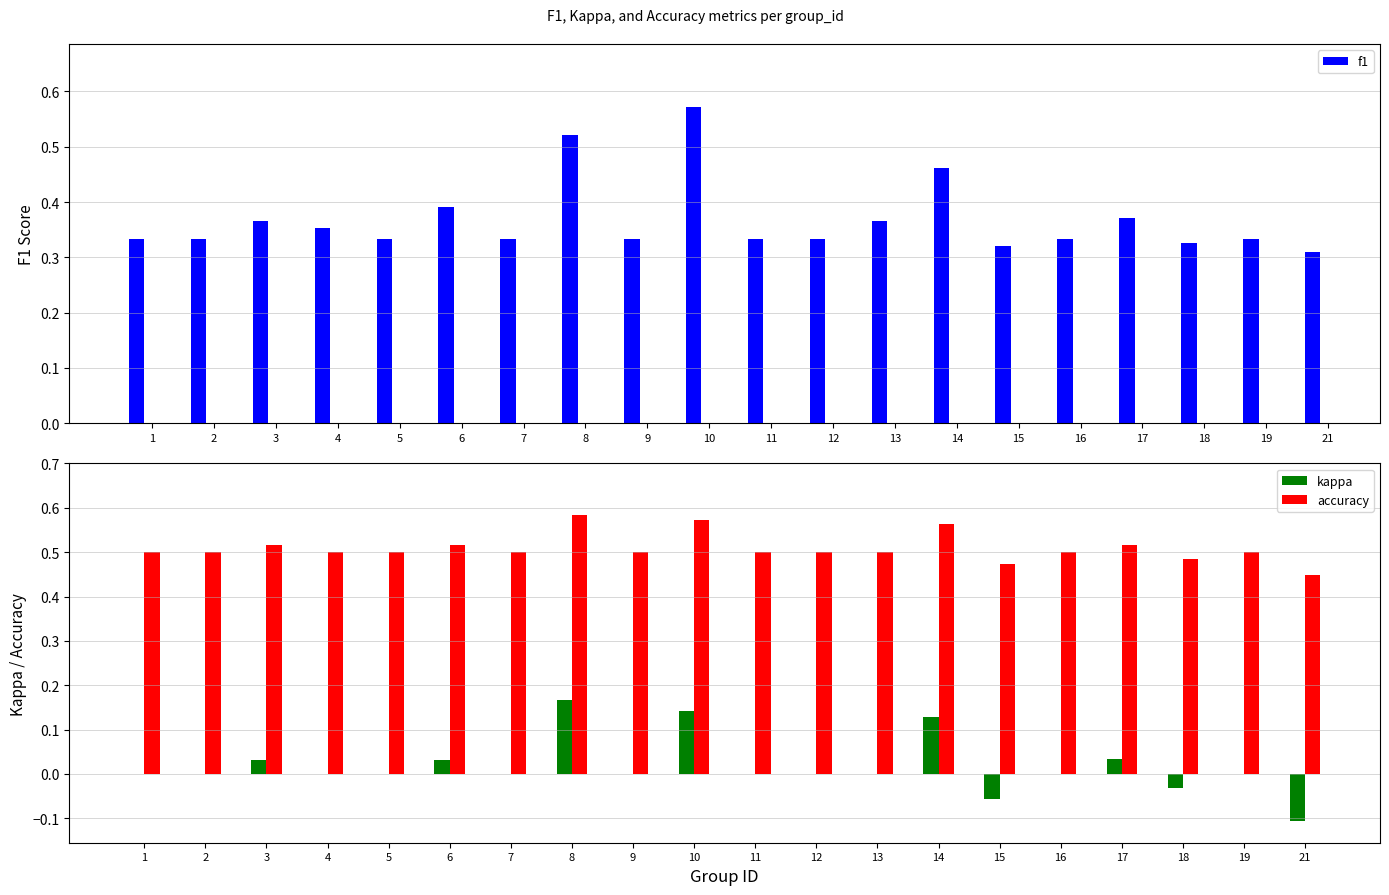

What is the total value across all series at 7?

0.8